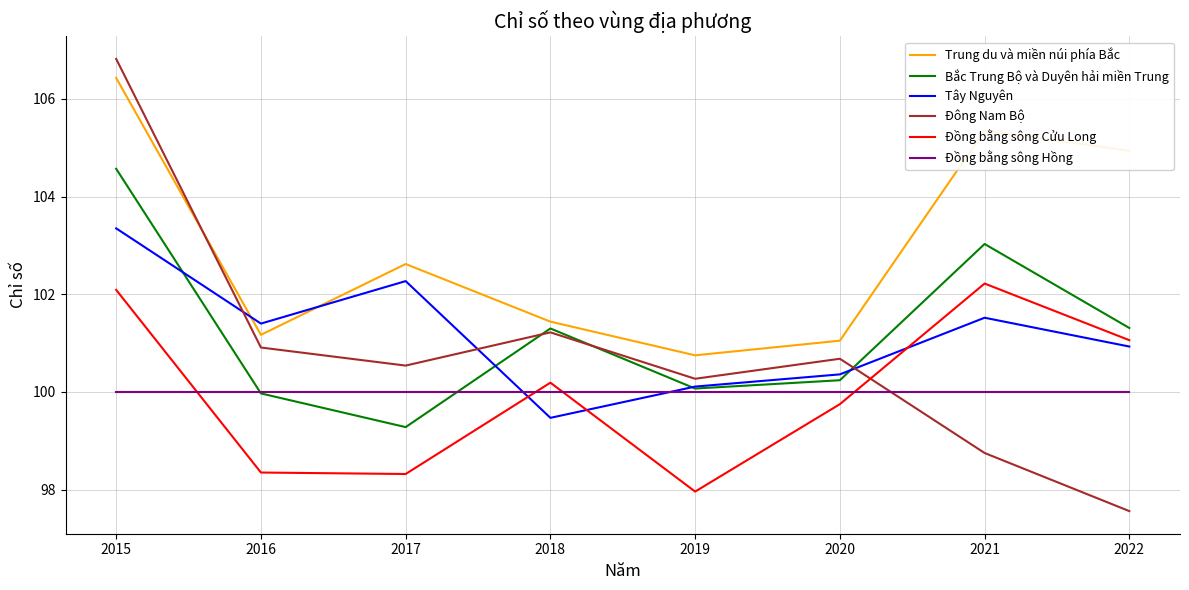

At which category is the sum across all series the highest?

2015